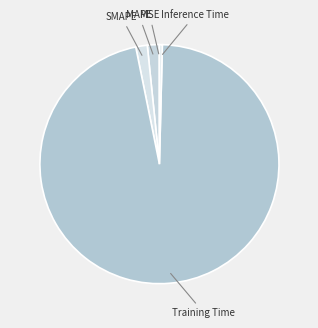

Is the sum of MAPE and Training Time greater than half?

Yes